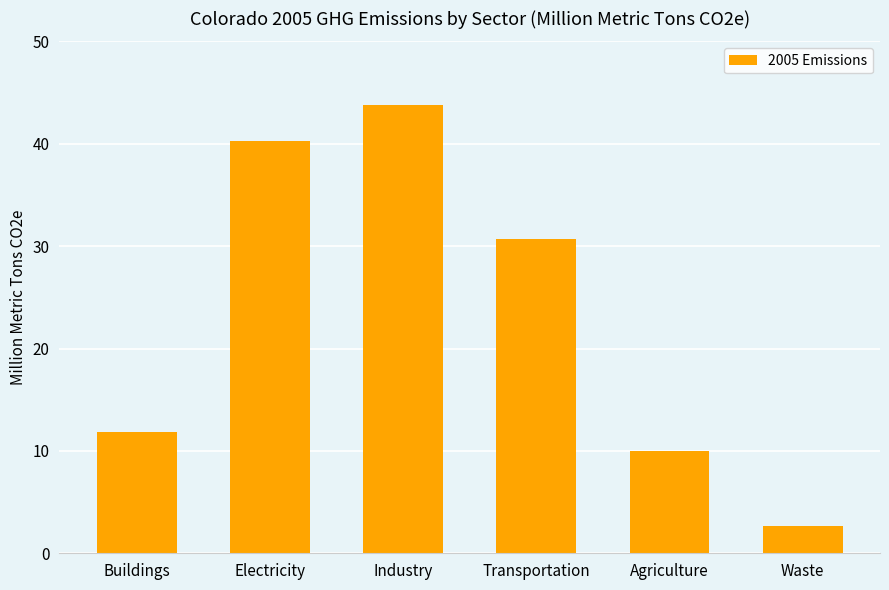

What is the change in value from Buildings to Transportation?

+18.9